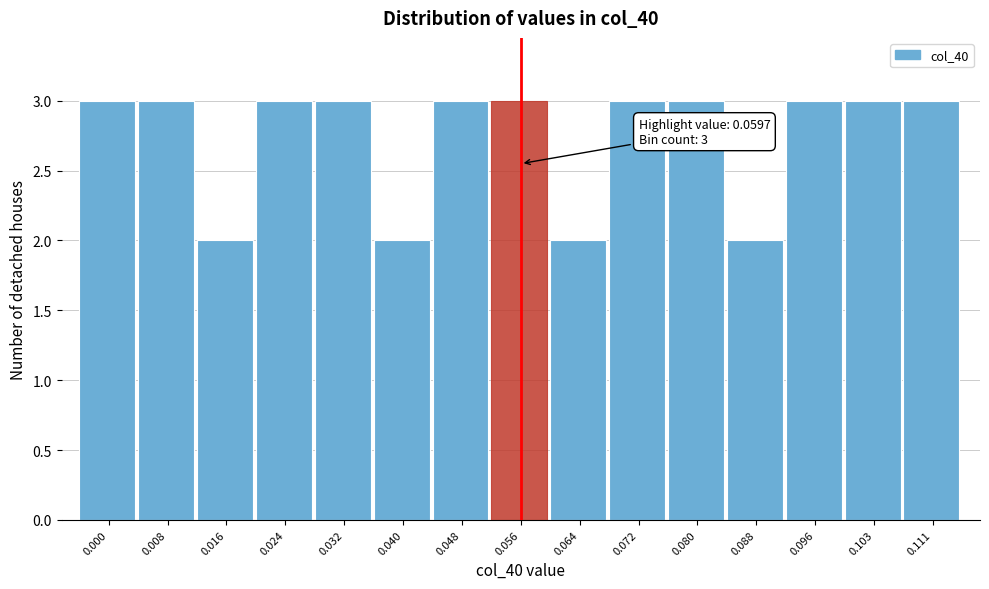

Reading left to right, list all the values displayed in this chart.

0.000=3	0.008=3	0.016=2	0.024=3	0.032=3	0.040=2	0.048=3	0.056=3	0.064=2	0.072=3	0.080=3	0.088=2	0.096=3	0.103=3	0.111=3